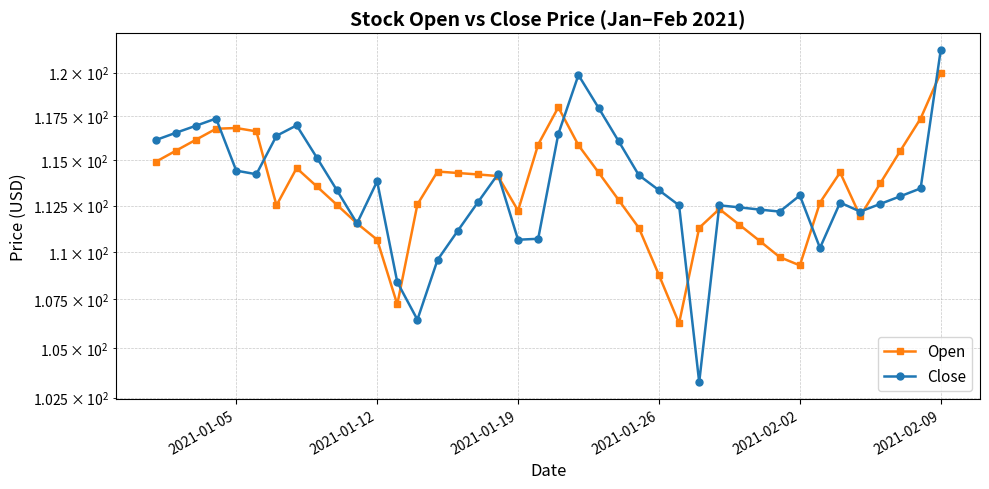

What is the value of the Open point at the 3rd from the left?

116.2